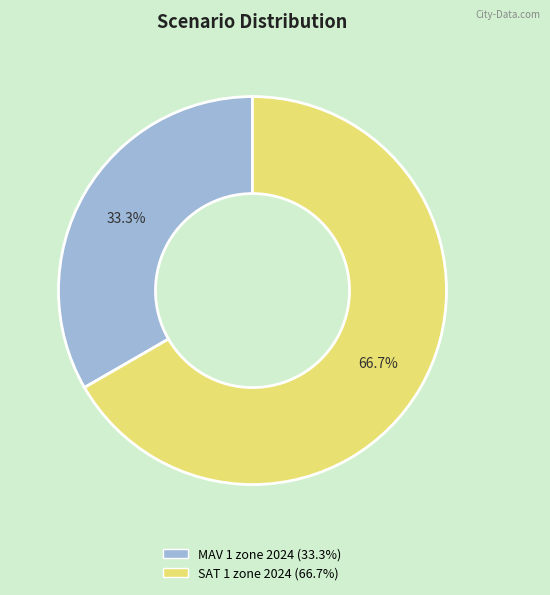

To the nearest percent, what is the average slice percentage?

50%